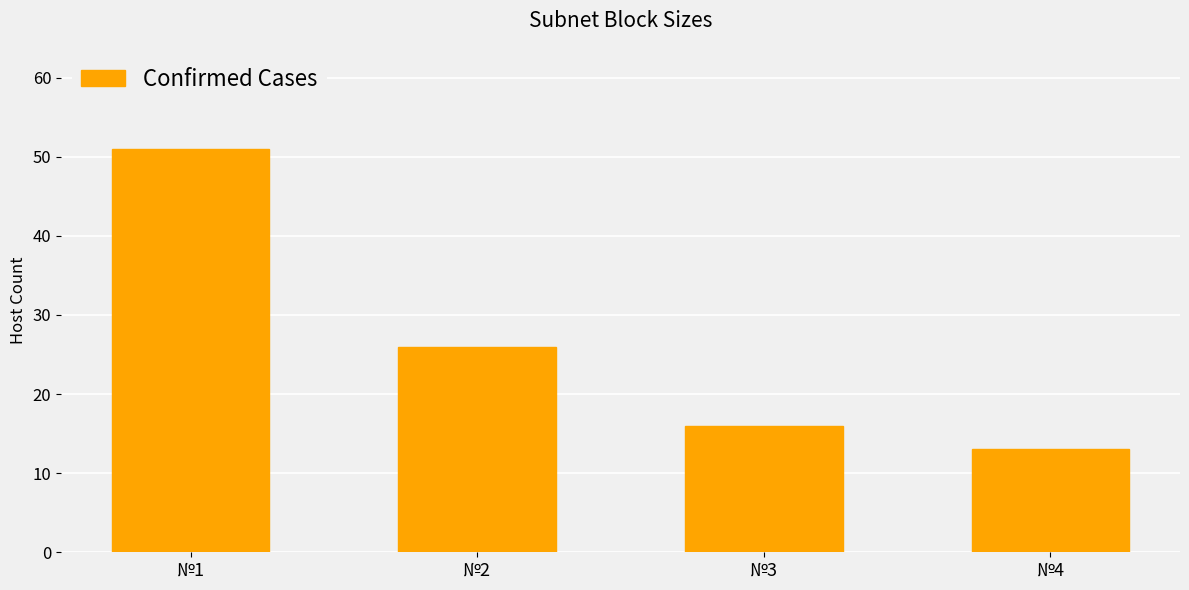

What is the greatest value displayed?

51